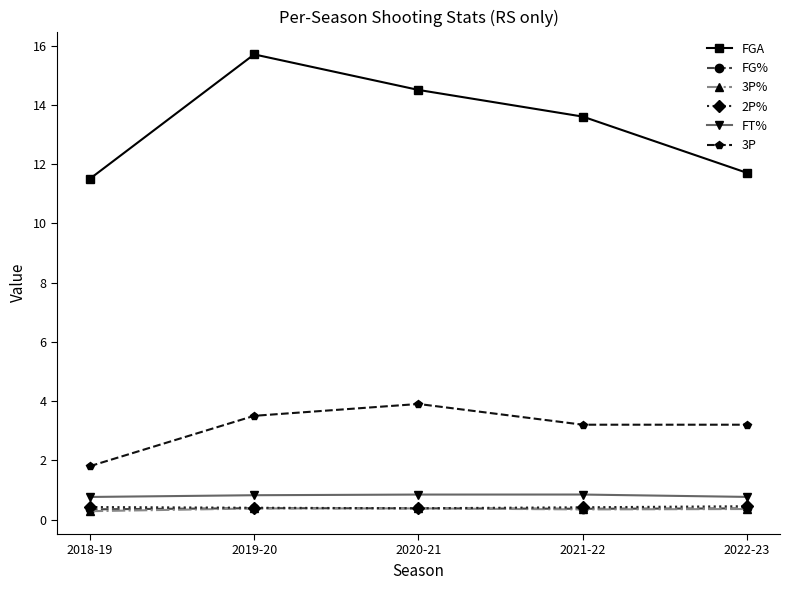

True or false: FGA and 3P cross at least once.

False